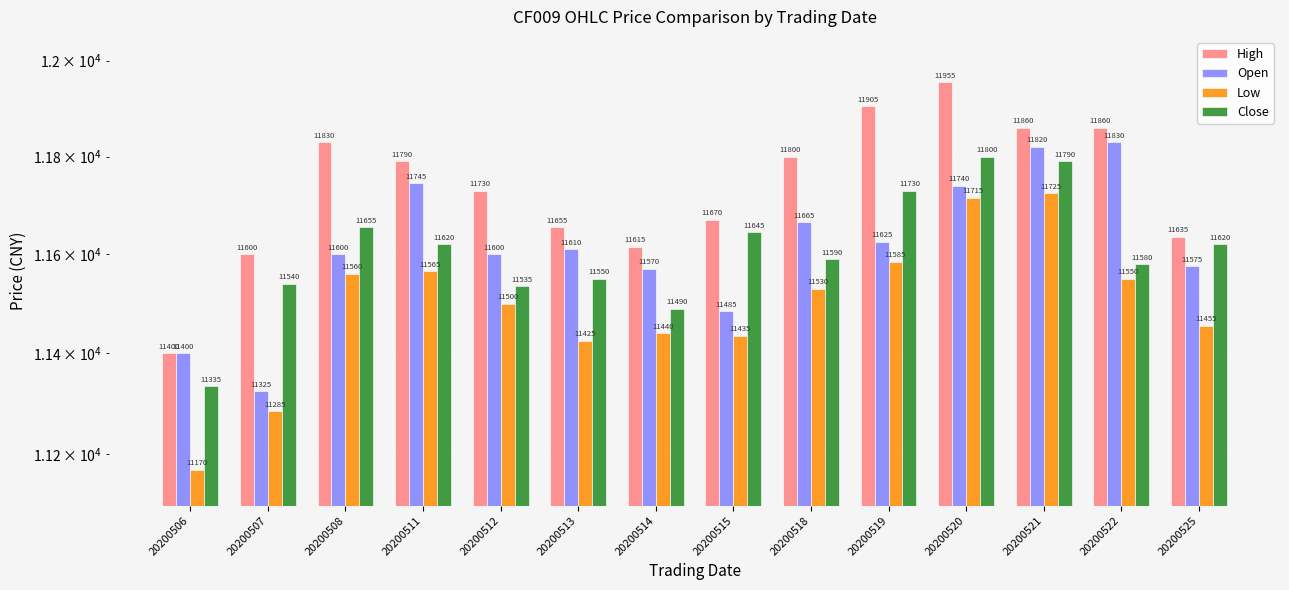

What is the value of the High bar at the 12th from the left?

11860